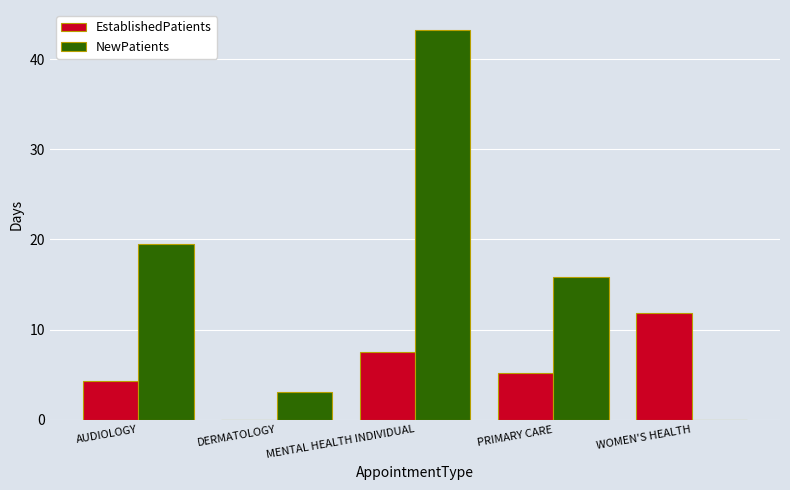

Reading right to left, extract all data points from this chart.

EstablishedPatients: 11.8	5.2	7.5	0.0	4.3
NewPatients: 0.0	15.8	43.3	3.1	19.5